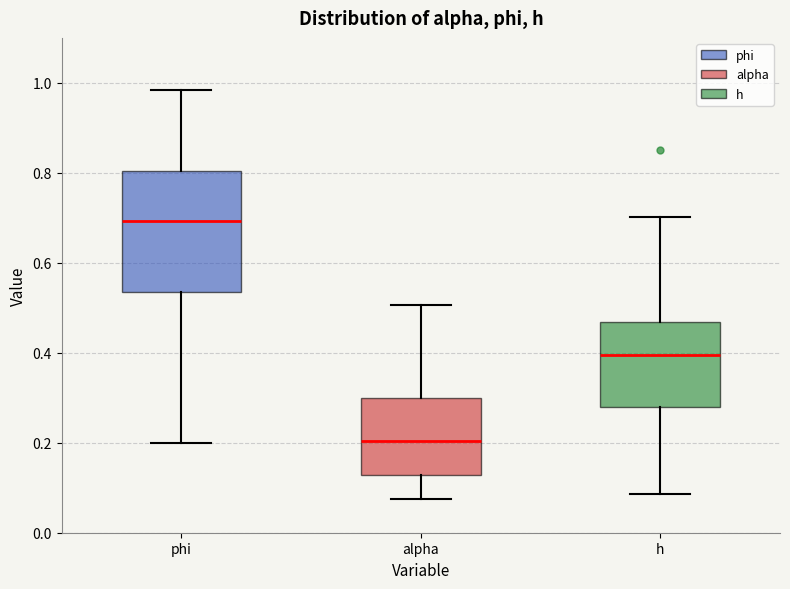

Where is the upper edge of the box for alpha on the y-axis? The values are not printed on the chart, so give them approximately, as read against the axis.

0.30